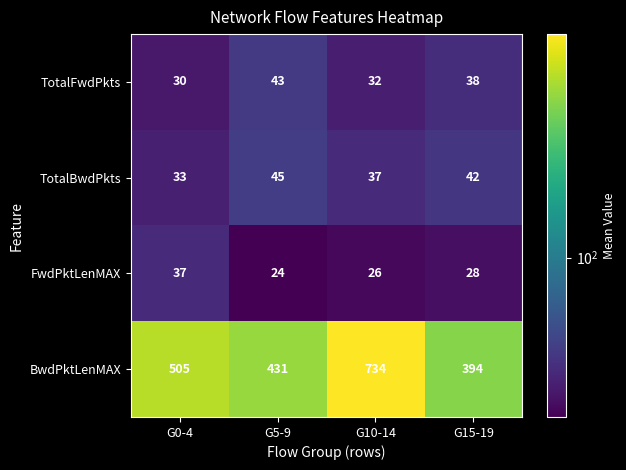

What is the smallest value displayed?

24